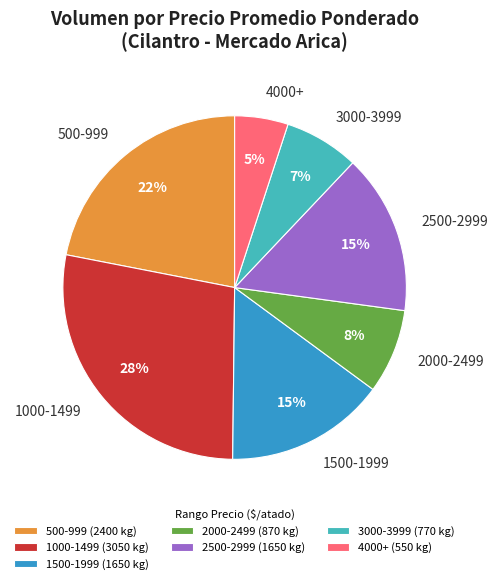

Is the sum of 4000+ and 2500-2999 greater than half?

No